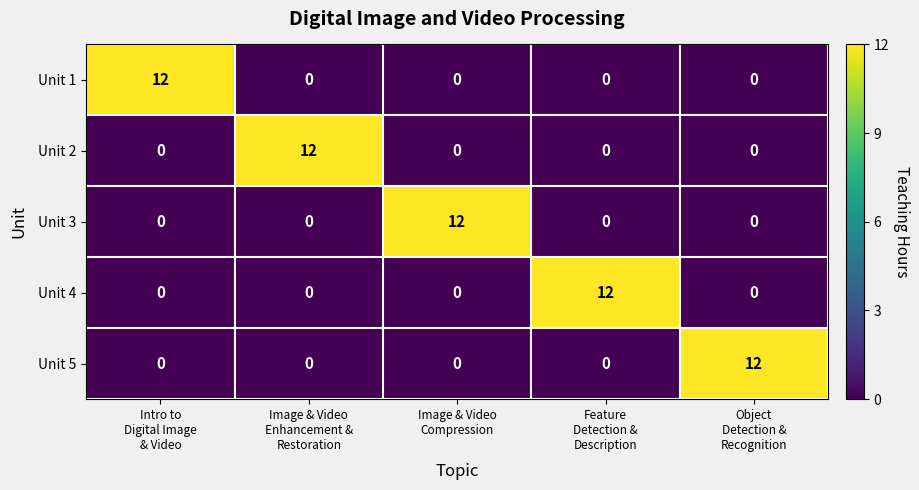

What is the difference between the maximum and second lowest values in the Unit 5 series?

12